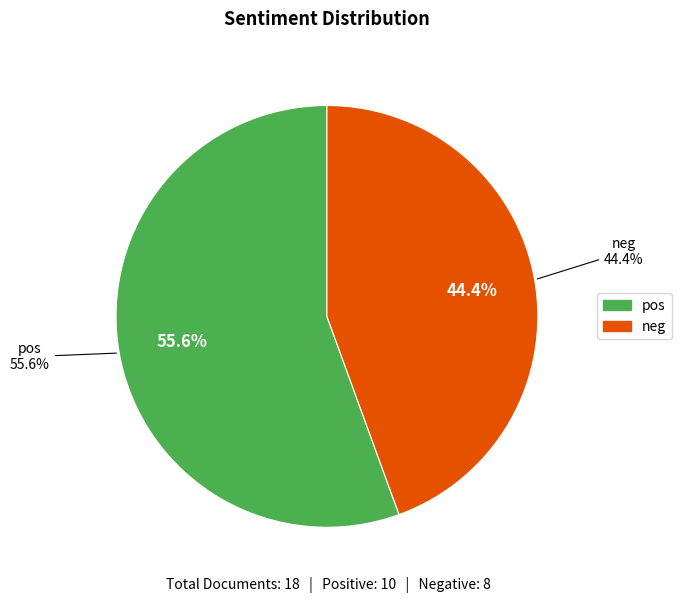

Which category has the smallest portion of the pie?

neg